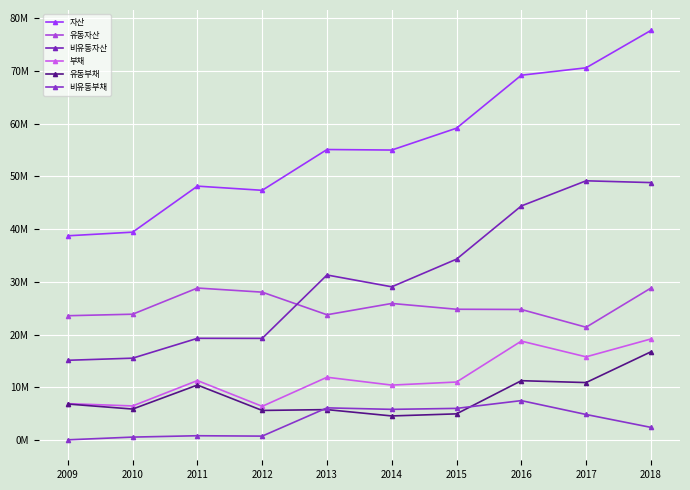

List the labels in order of 유동자산 value, largest first.

2011, 2018, 2012, 2014, 2015, 2016, 2010, 2013, 2009, 2017